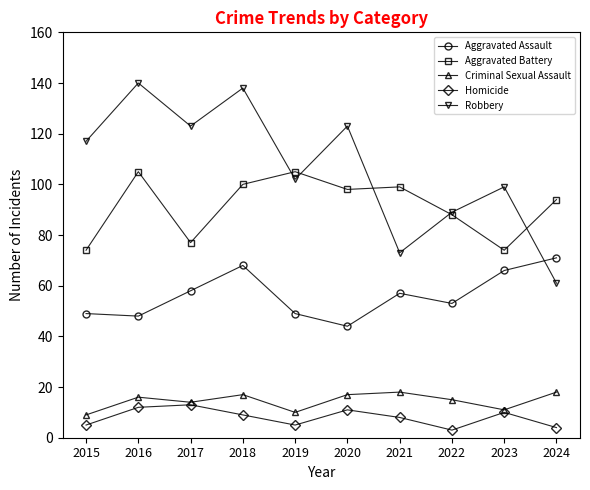

What is the value of the Criminal Sexual Assault point at the 3rd from the left?

14